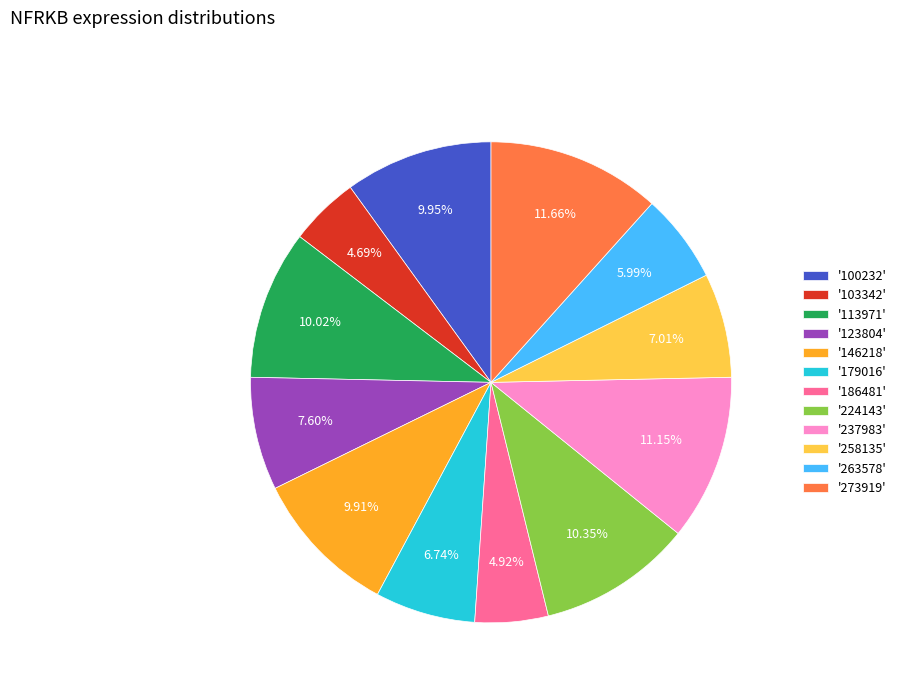

Is there a majority slice in this chart?

No